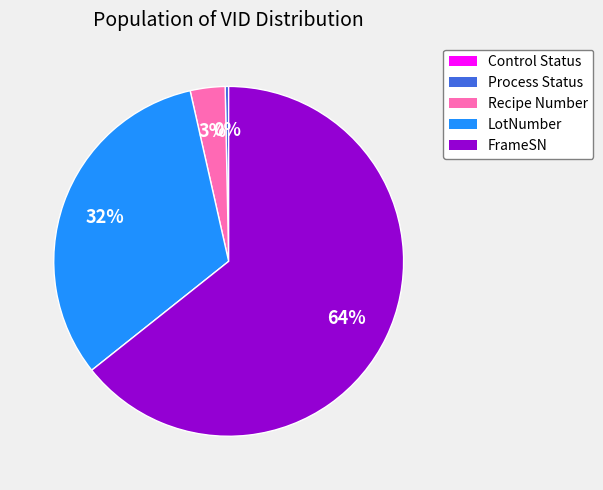

To the nearest percent, what is the average slice percentage?

20%